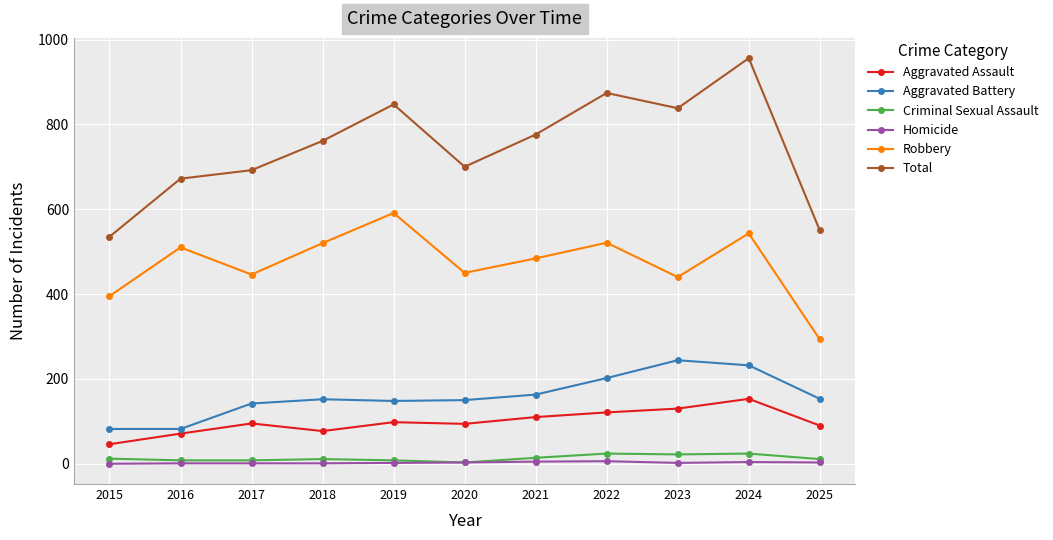

Which series has the widest spread of values?

Total